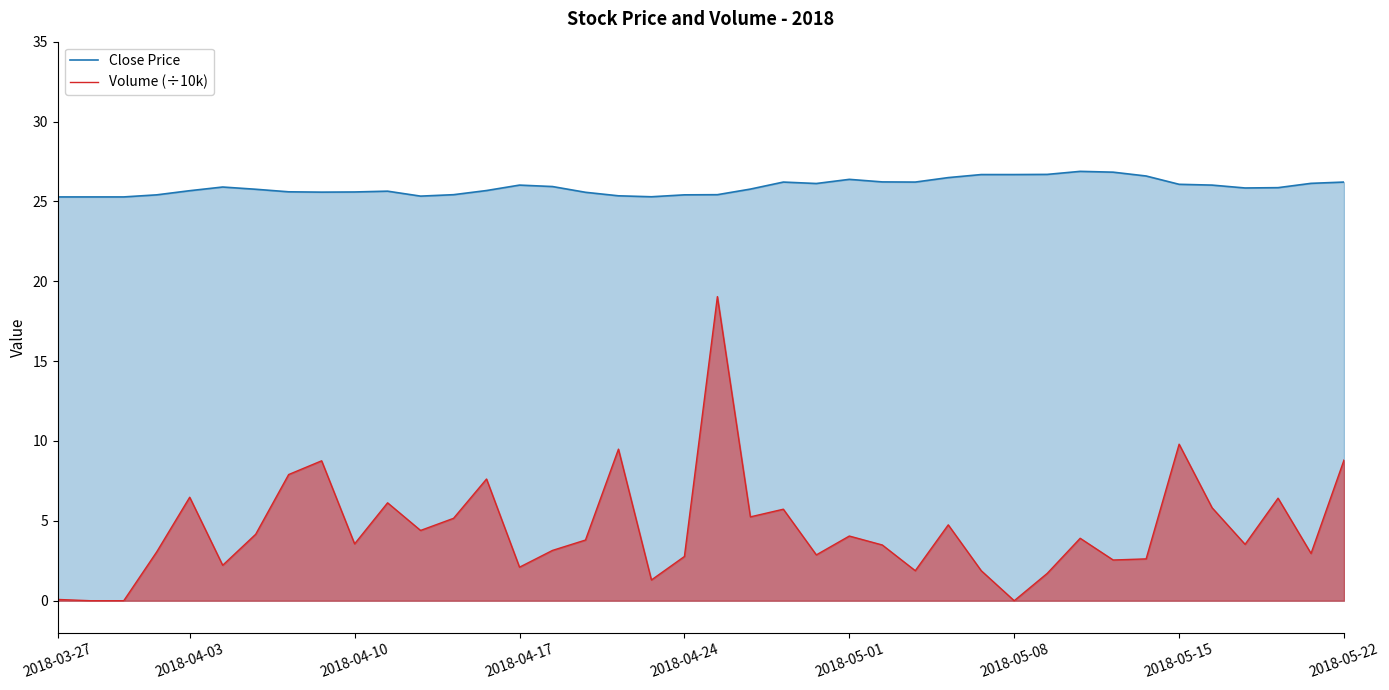

Which series has the largest range (max minus min)?

Volume (÷10k)